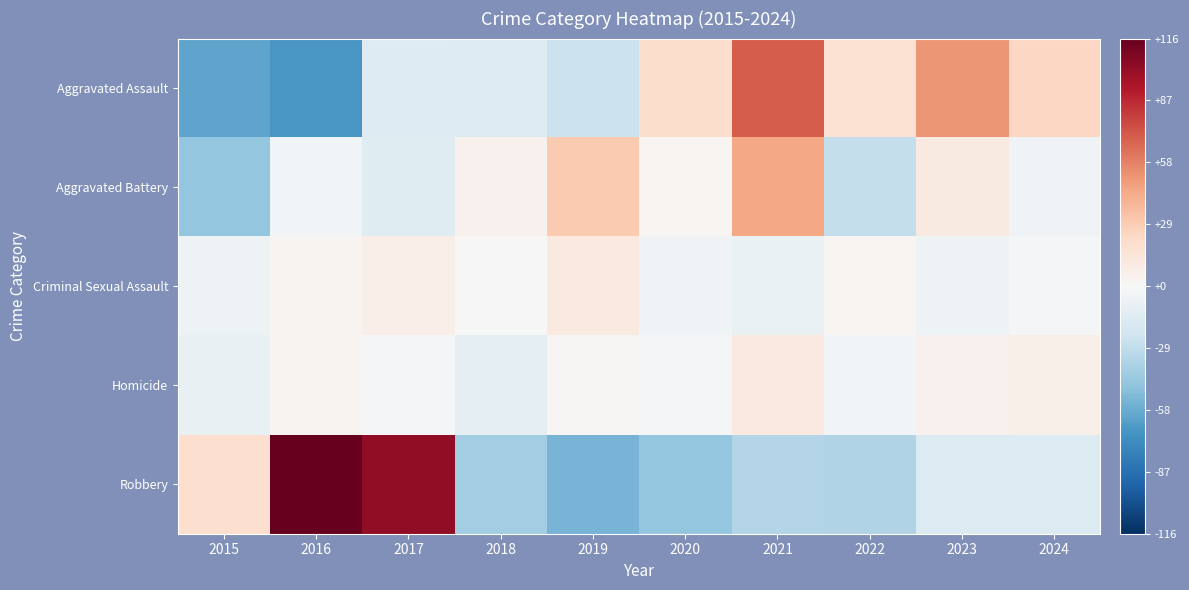

List the series in order of their peak value, highest first.

Robbery, Aggravated Assault, Aggravated Battery, Criminal Sexual Assault, Homicide